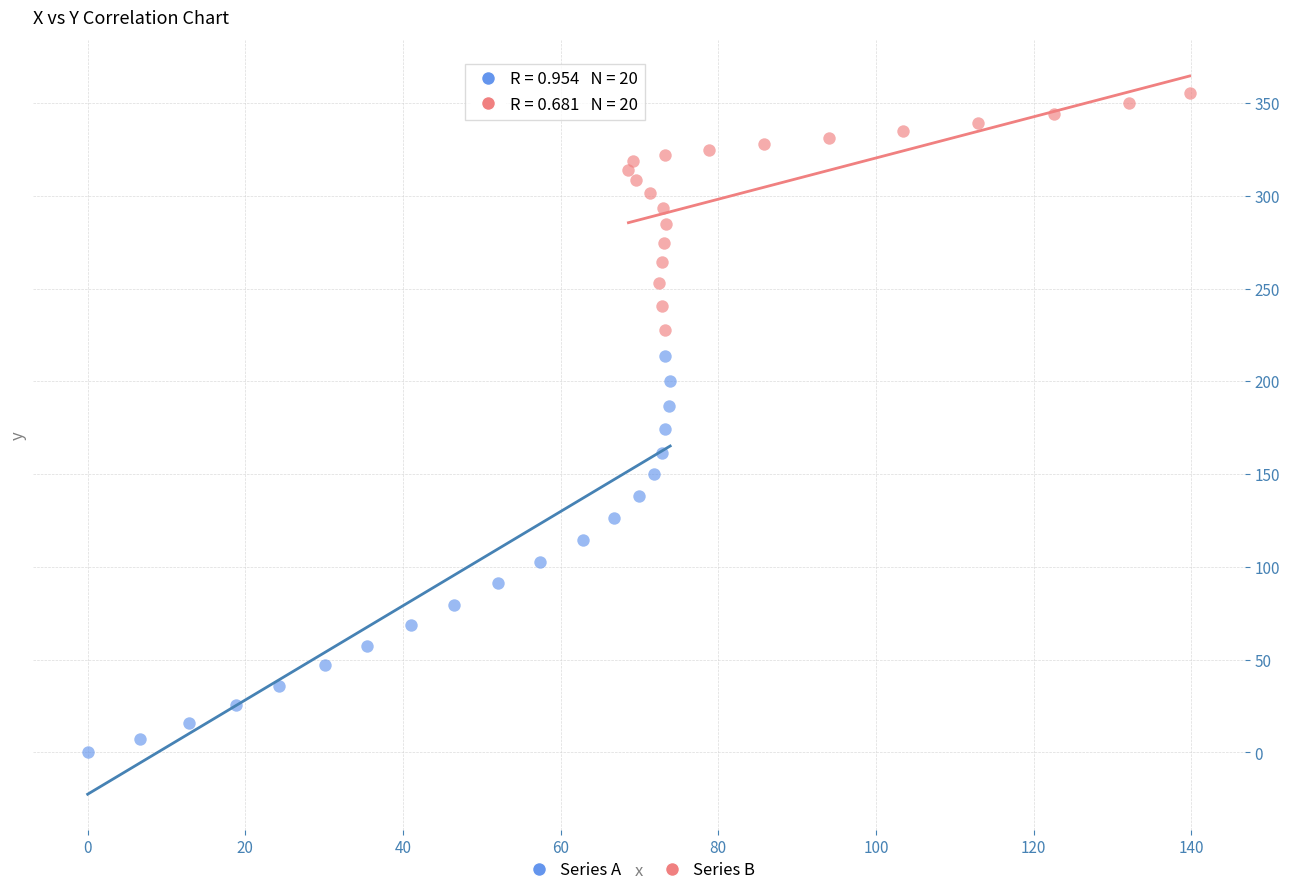

What are all the series names shown in the legend?

Series A, Series B